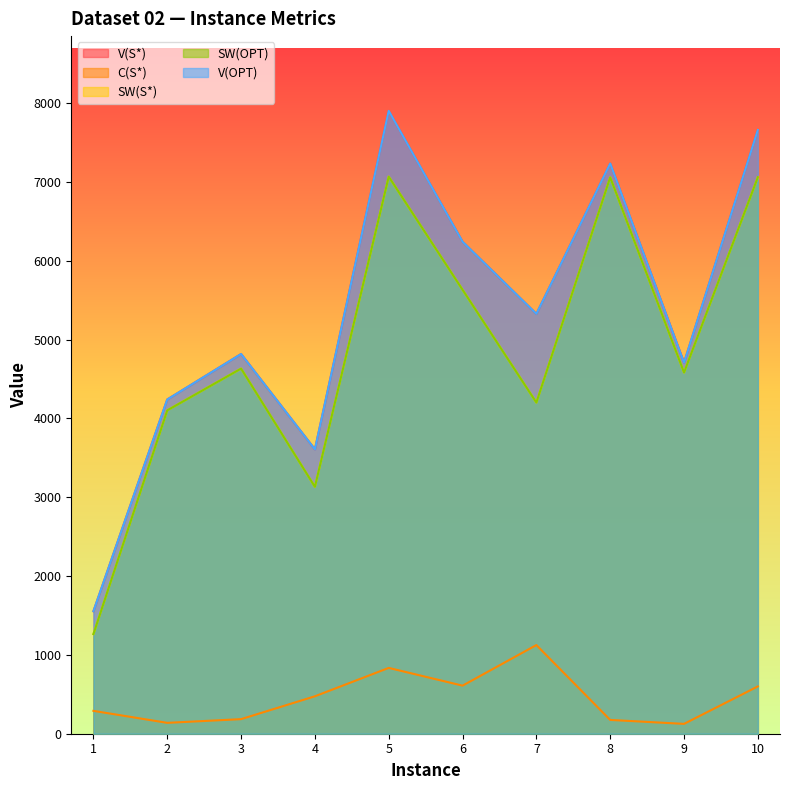

How many distinct data groups are displayed?

5